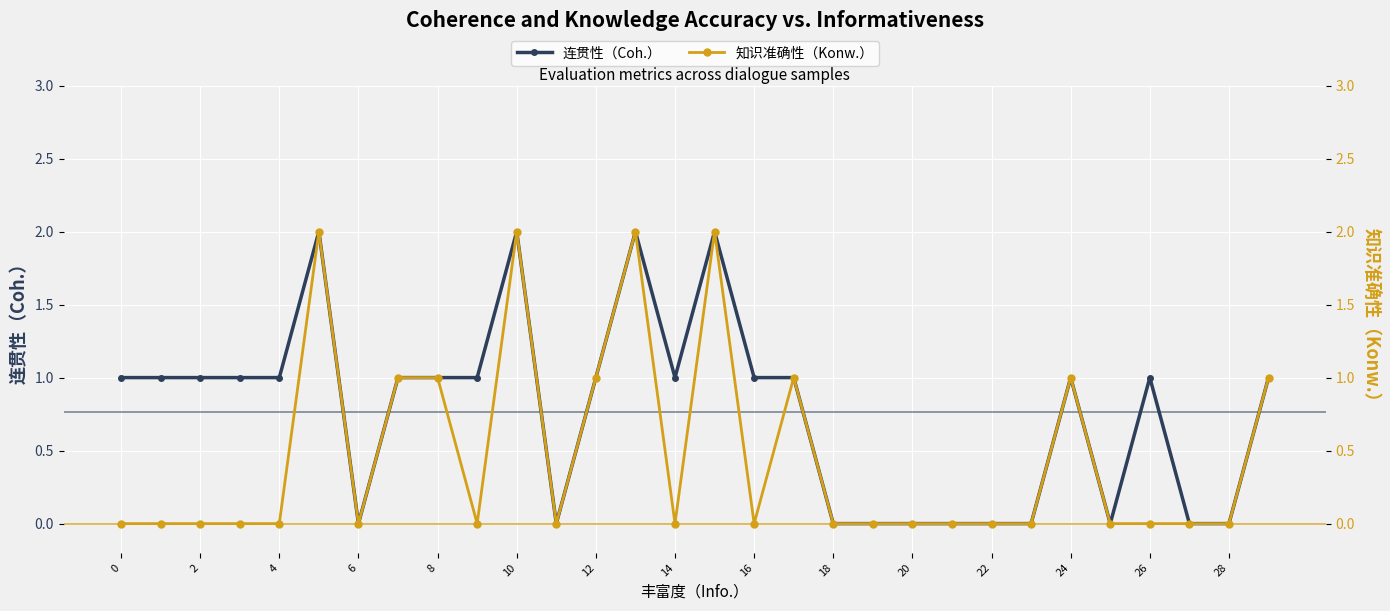

Is it true that 连贯性（Coh.） equals 1 at 12?

True